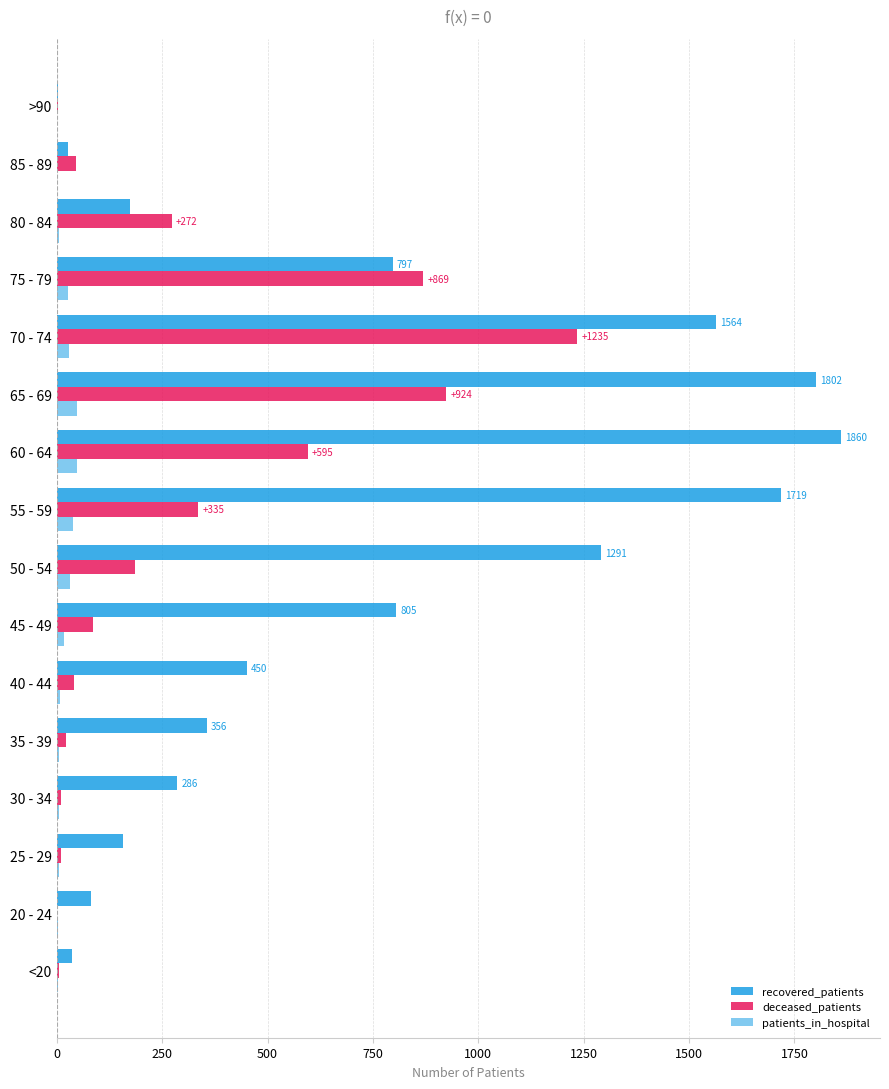

What is the average value of the deceased_patients series?

290